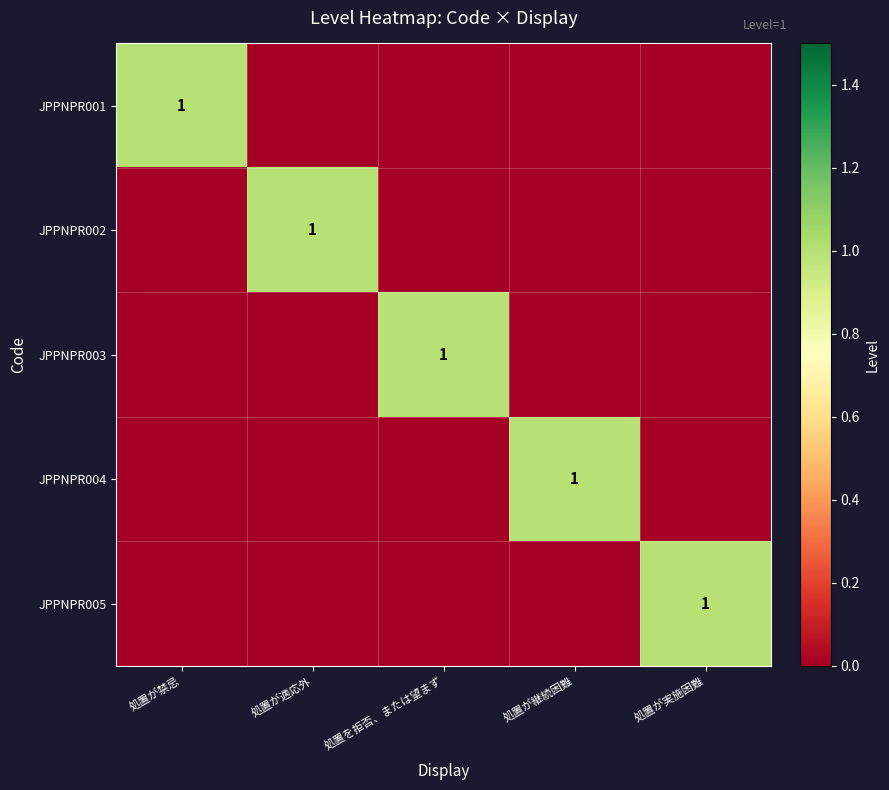

Is it true that JPPNPR002 equals 0 at 処置が適応外?

False